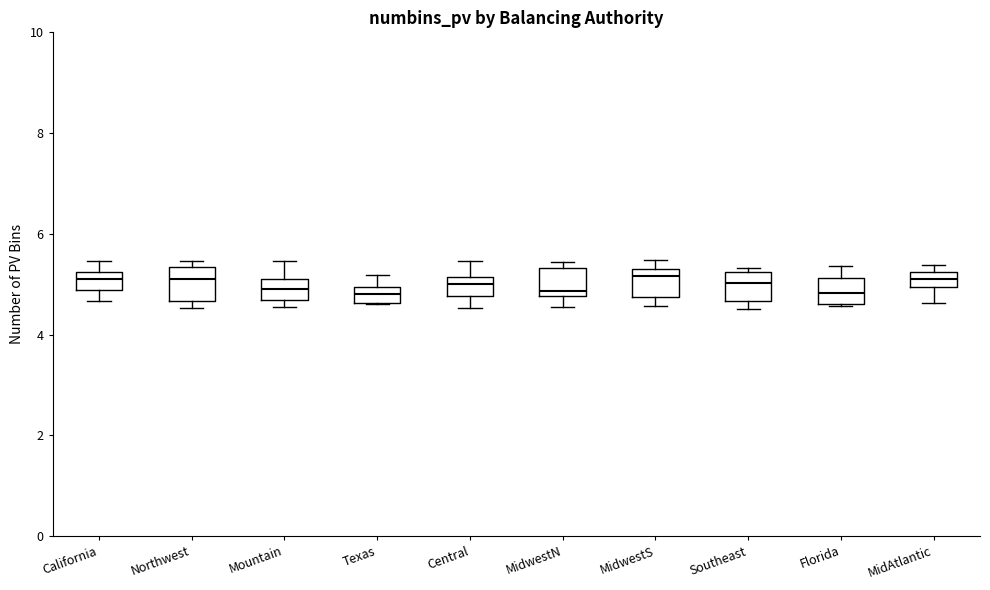

Where does the upper whisker of the box for Central end on the y-axis? The values are not printed on the chart, so give them approximately, as read against the axis.

5.4